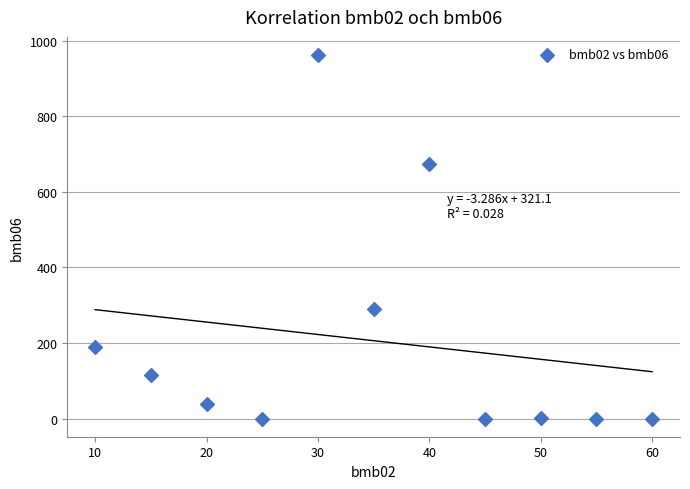

What is the range of Y values (max minus min)?

962.0